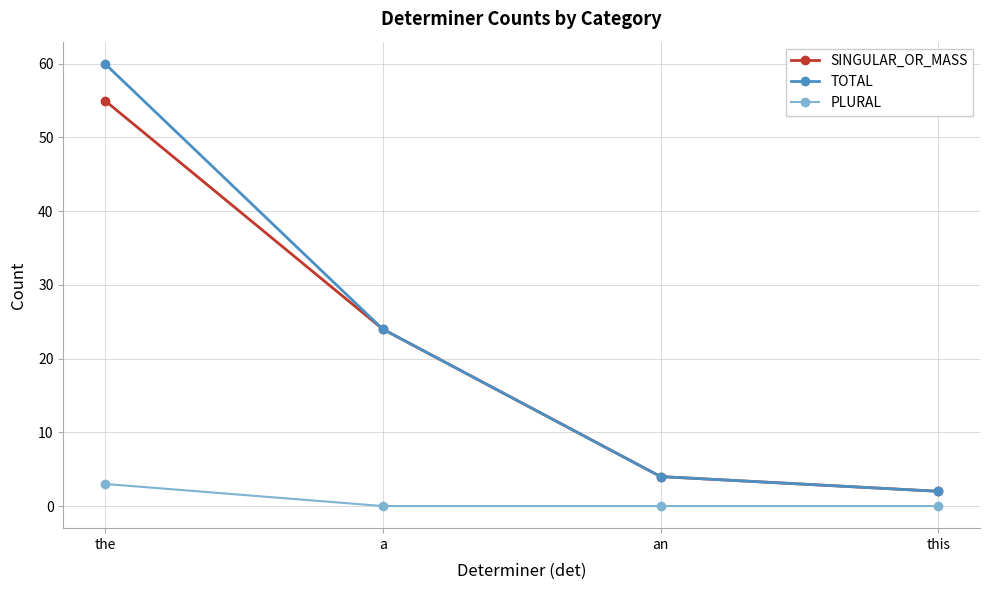

What is the sum of all PLURAL values?

3